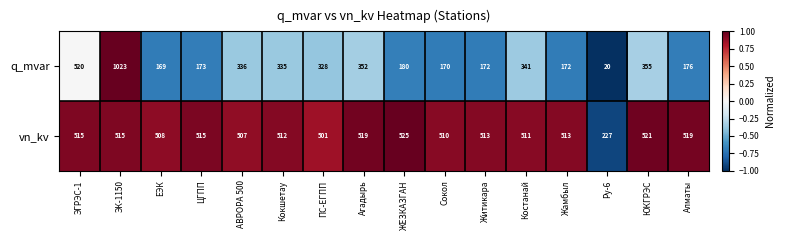

What is the greatest value displayed?

1023